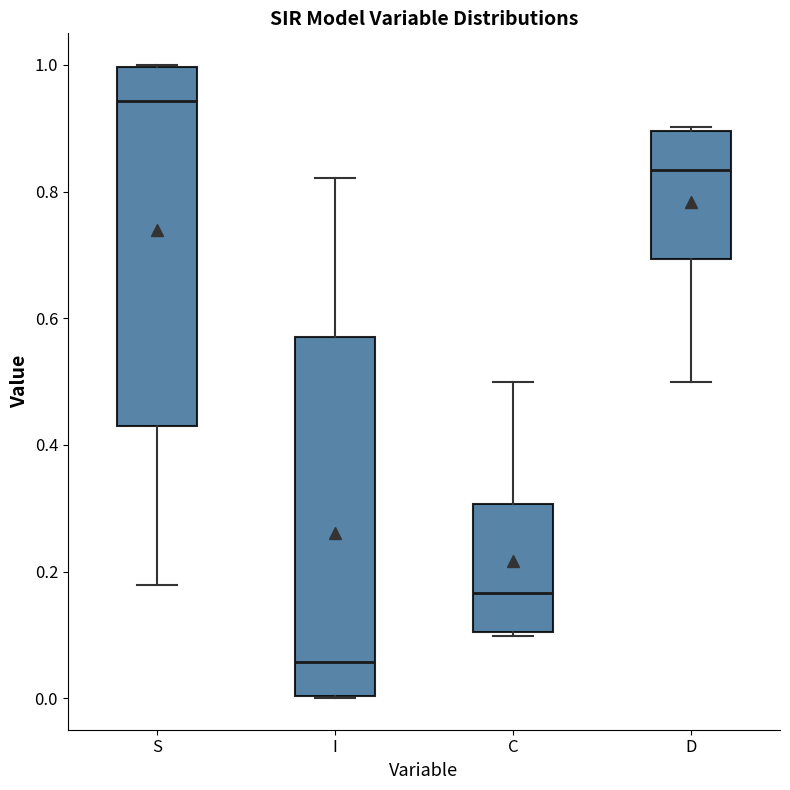

Where is the lower edge of the box for I on the y-axis? The values are not printed on the chart, so give them approximately, as read against the axis.

0.00